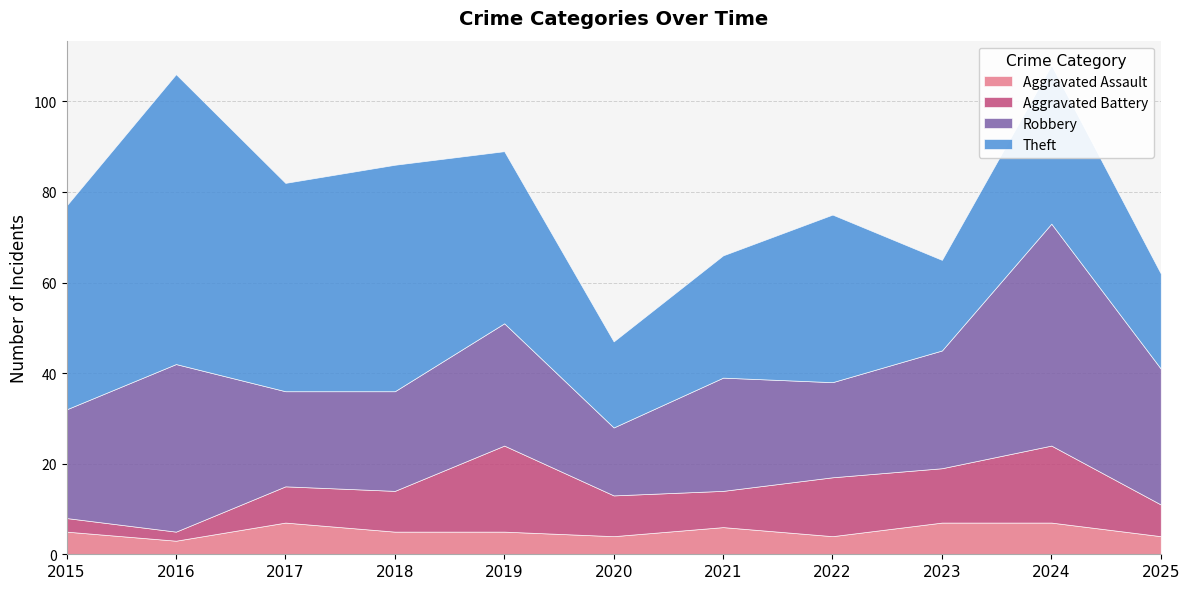

Reading right to left, transcribe all the data shown in this chart.

Aggravated Assault: 4	7	7	4	6	4	5	5	7	3	5
Aggravated Battery: 7	17	12	13	8	9	19	9	8	2	3
Robbery: 30	49	26	21	25	15	27	22	21	37	24
Theft: 21	35	20	37	27	19	38	50	46	64	45